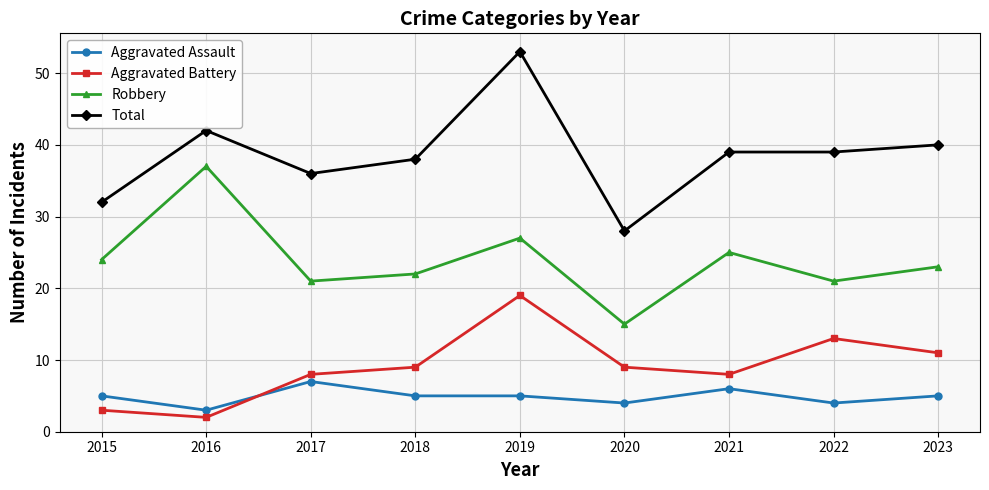

Where is Total nearest to the value 40?

2023